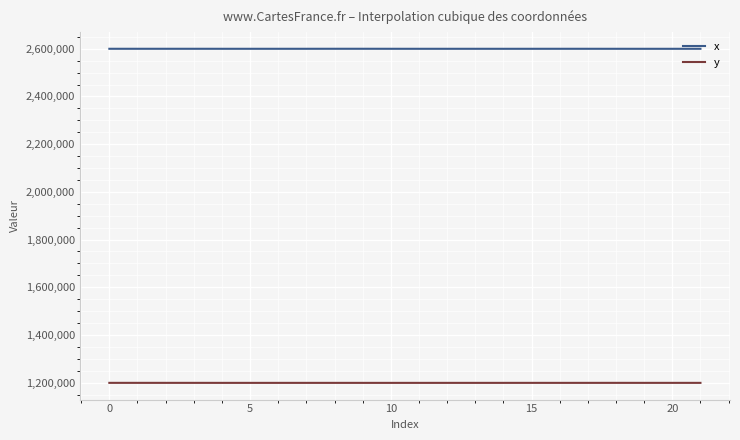

True or false: y and x cross at least once.

False